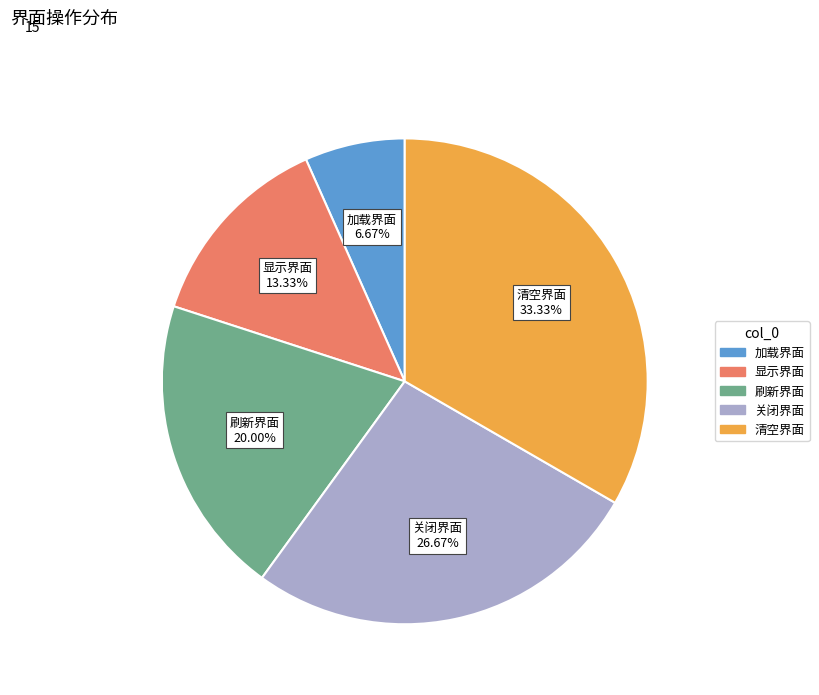

Approximately how many times larger is the value at 显示界面 compared to 刷新界面?

0.7